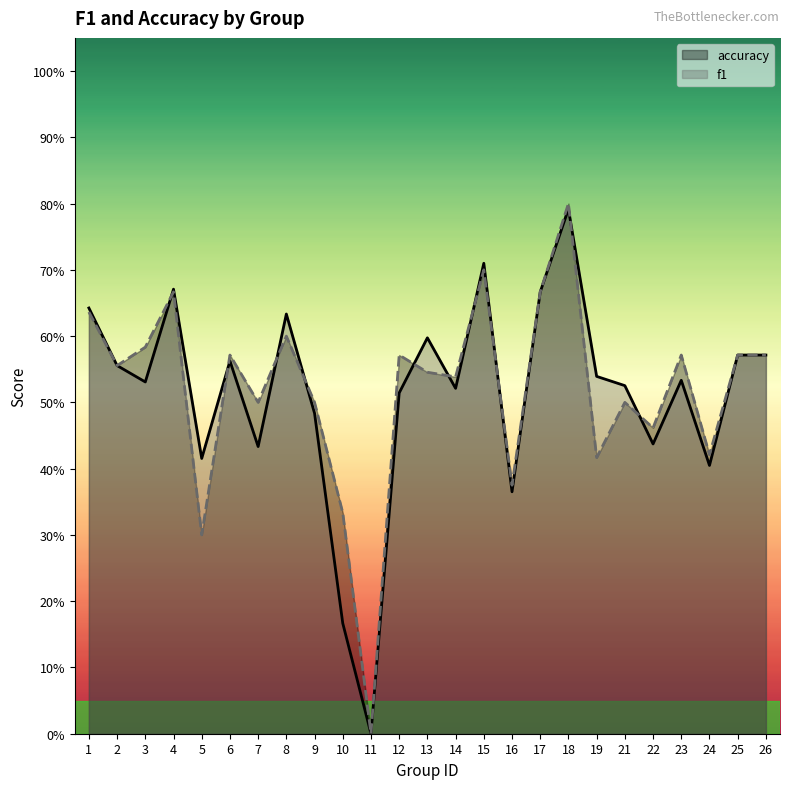

Which series ends up on top after the final intersection of f1 and accuracy?

accuracy